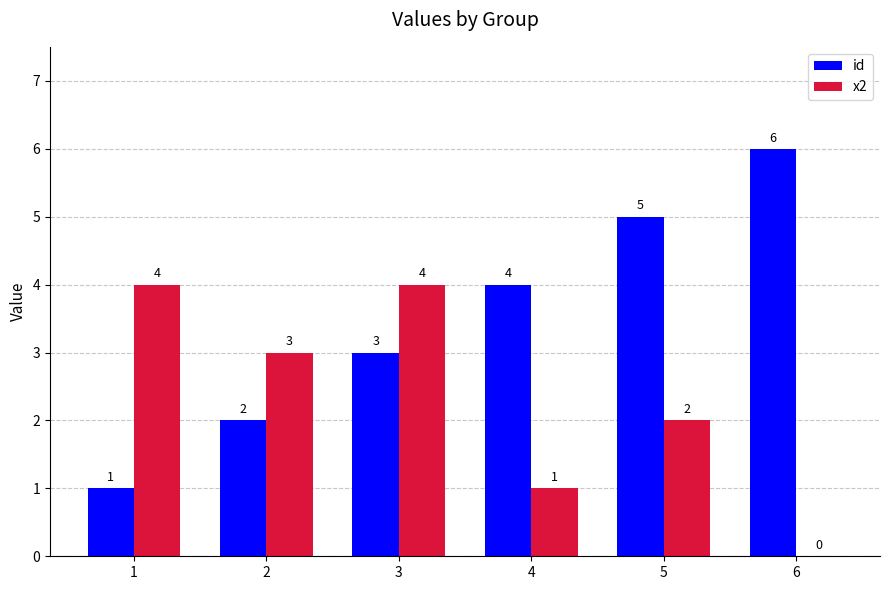

True or false: id has a value of 3 at 3.

True